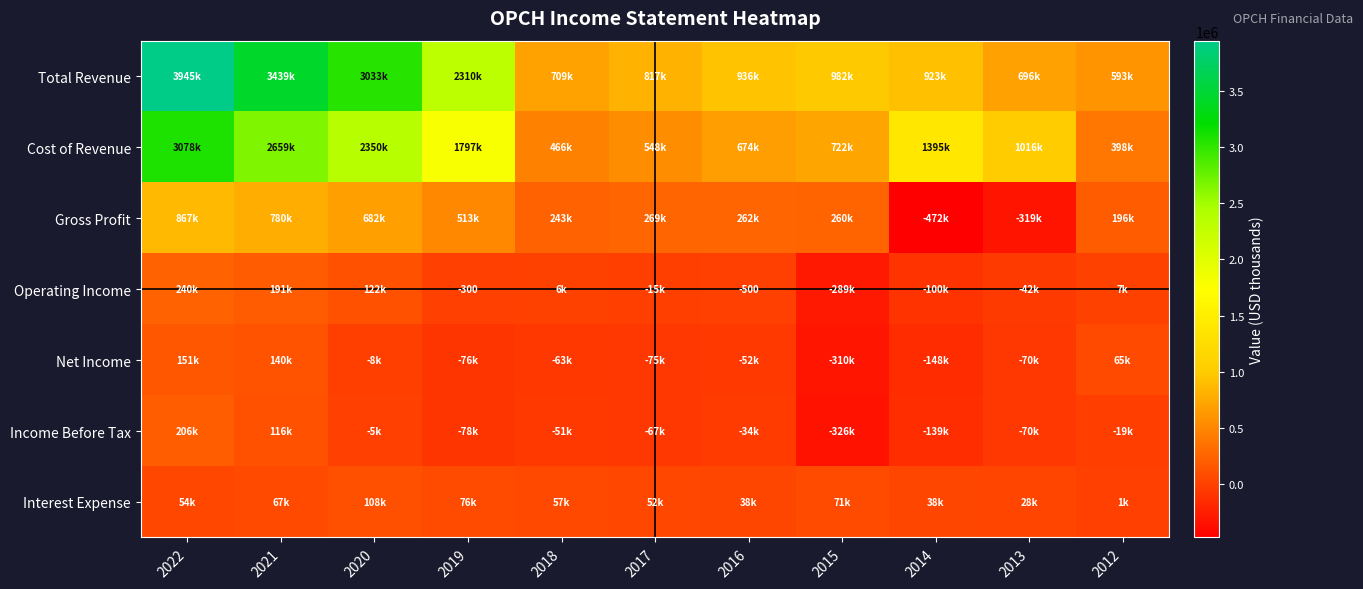

What is the difference between the second highest and minimum values in the Gross Profit series?

1251800